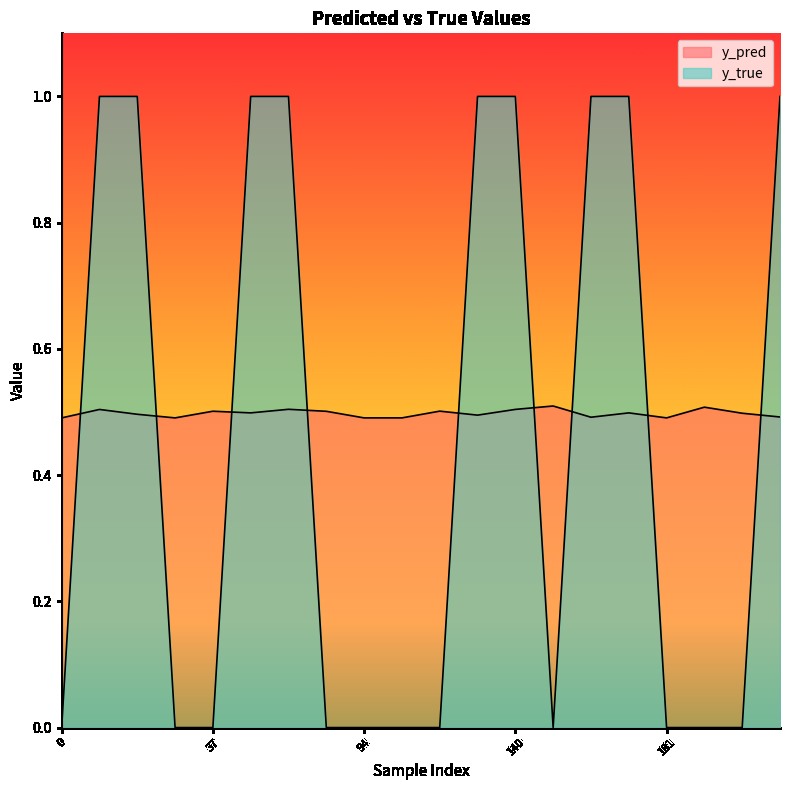

After their last crossing, which series has the higher values: y_true or y_pred?

y_true